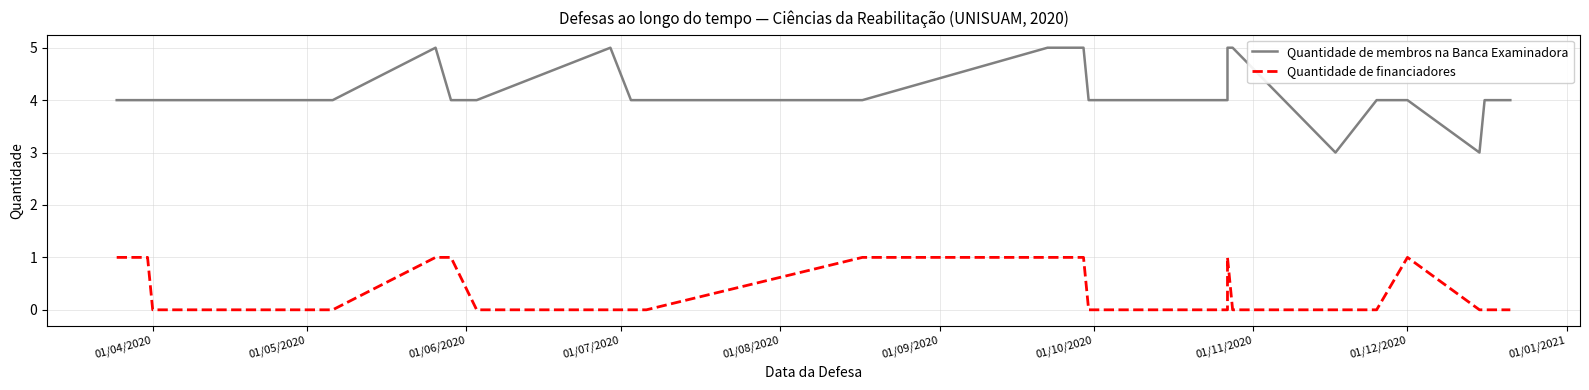

Count the Quantidade de membros na Banca Examinadora values in the range 4 to 5.

26